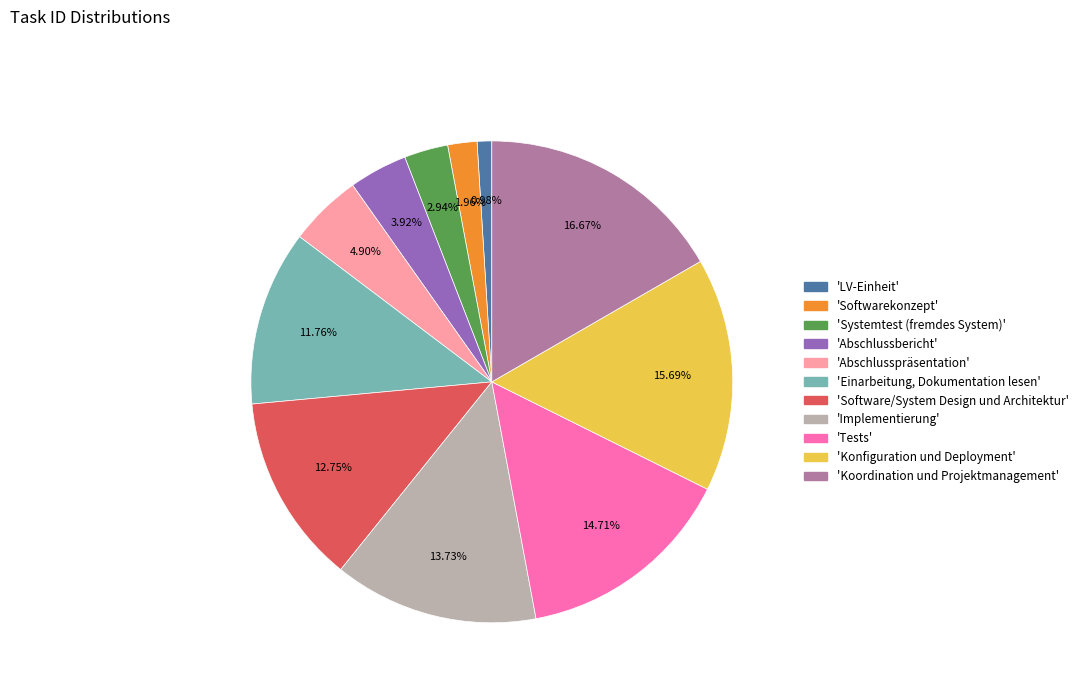

Is there any slice that represents more than half of the pie?

No